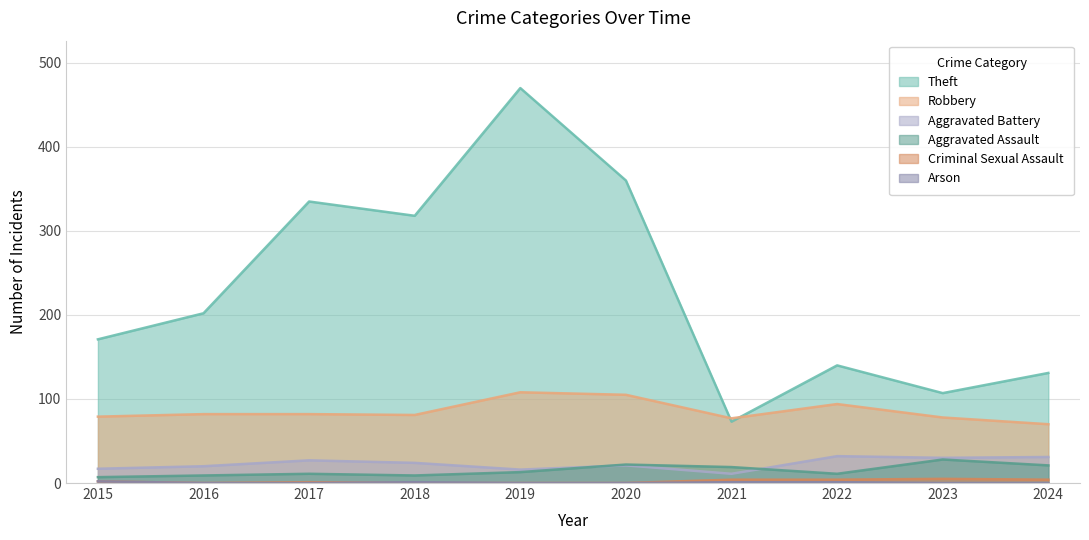

At which category does Aggravated Battery reach its first local valley?

2019